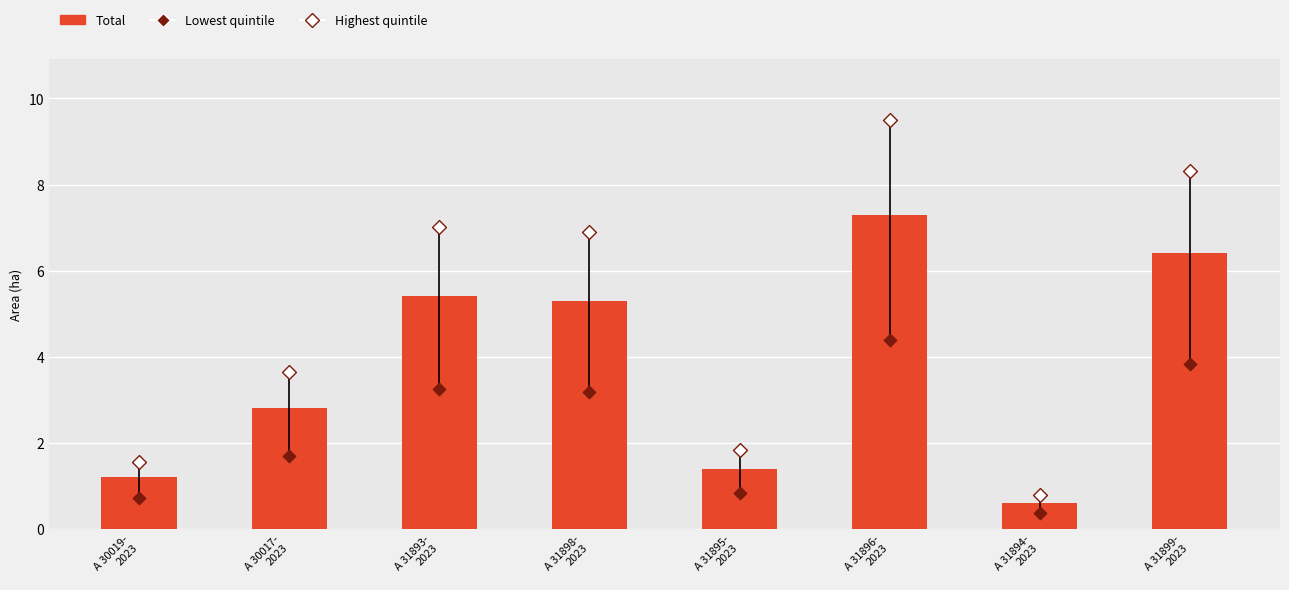

At which category is the sum across all series the highest?

A 31896-
2023